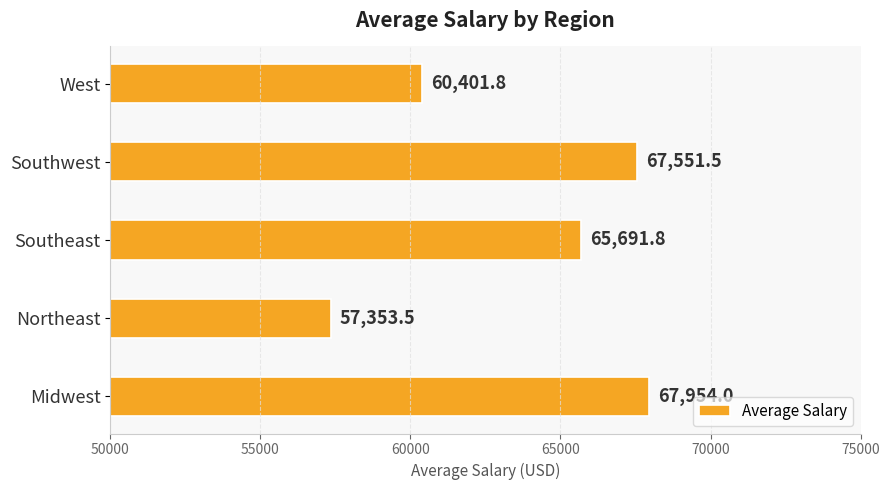

How many values exceed 65691?

3